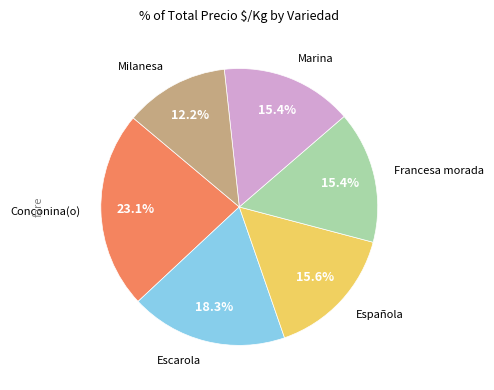

Is there any slice that represents more than half of the pie?

No